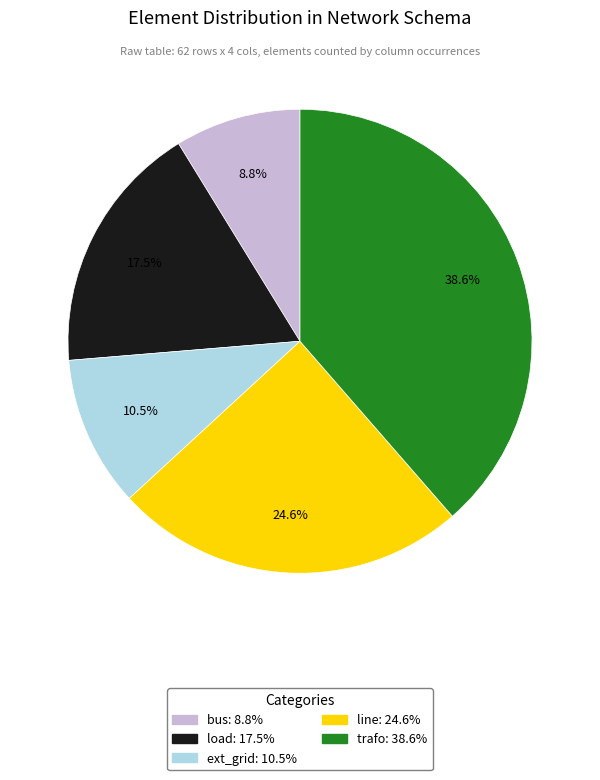

What is the ratio of the value at trafo to the value at line?

1.6